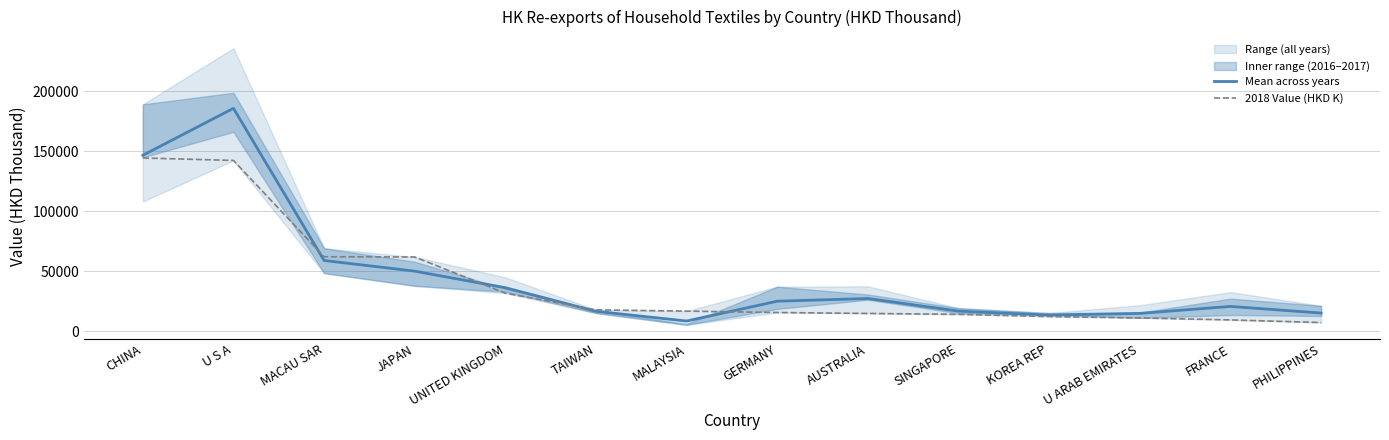

Does the chart display data point markers on the line(s)?

No